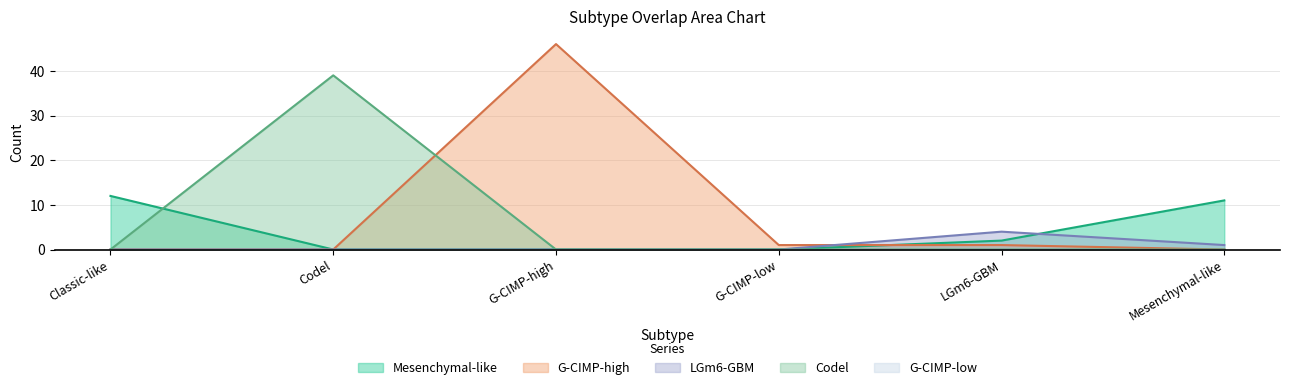

What is the label of the 4th point from the left?

G-CIMP-low